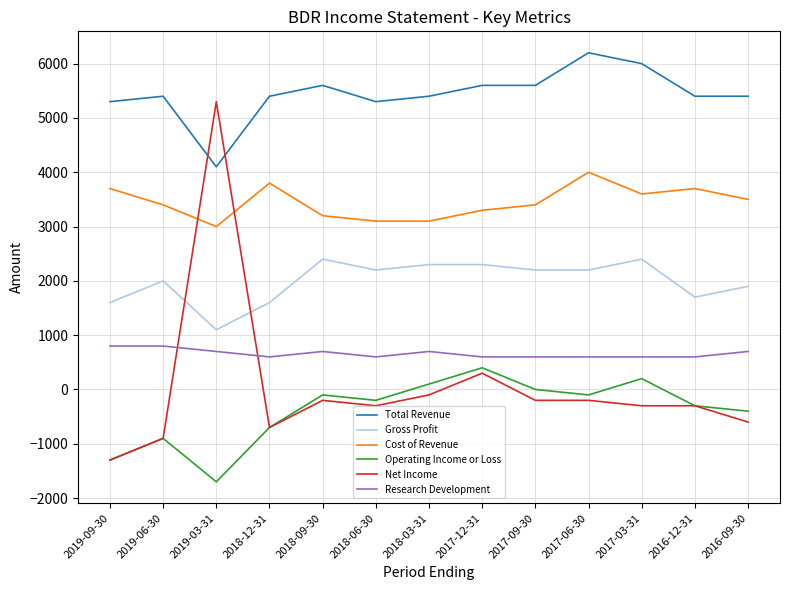

Does the chart have visible grid lines?

Yes